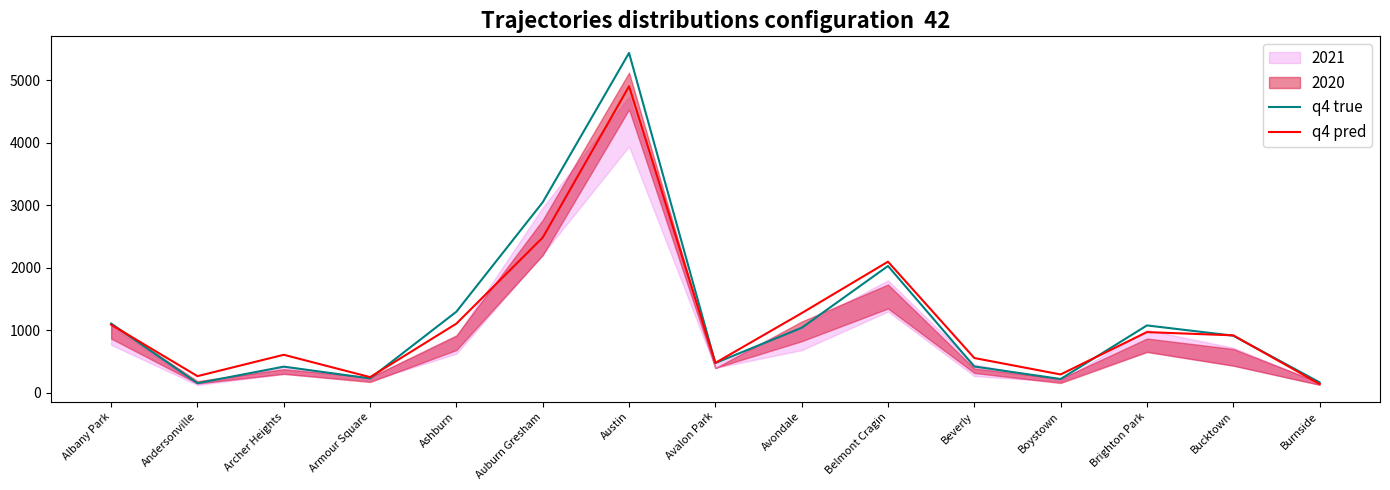

Reading right to left, what are all the values shown in this chart?

q4 true: 163	911	1075	217	417	2027	1037	473	5439	3048	1295	226	415	150	1105
q4 pred: 138	916	968	290	553	2096	1272	475	4905	2483	1104	247	605	263	1087